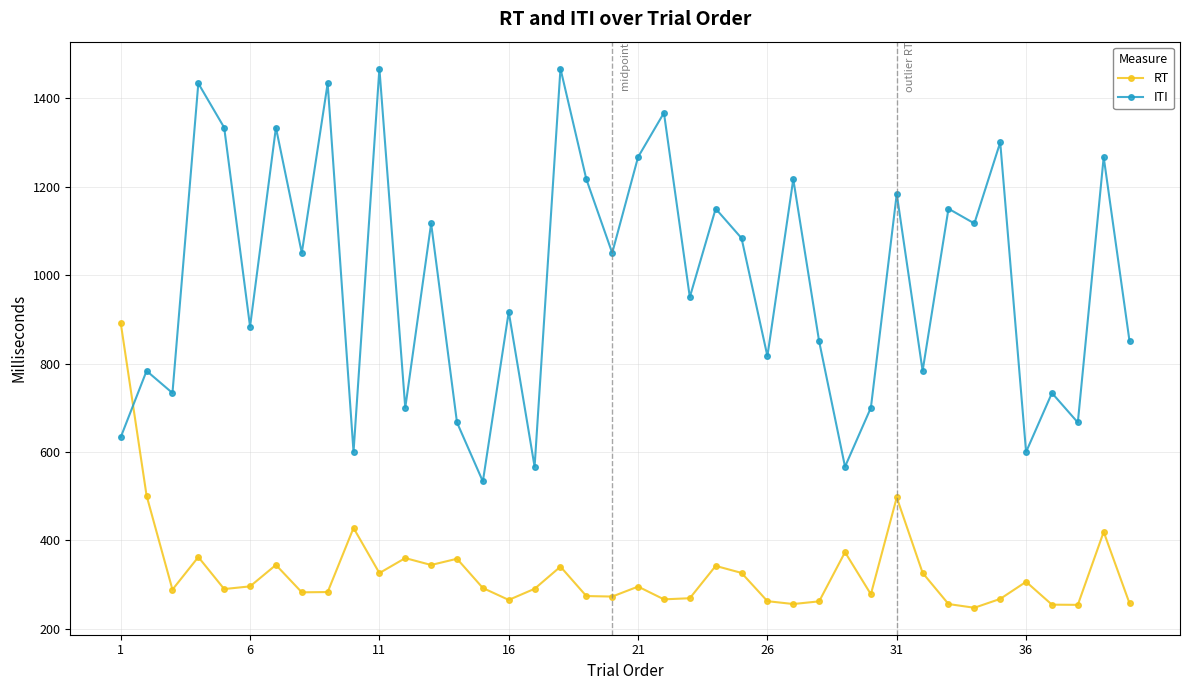

What is the smallest value displayed?

247.8